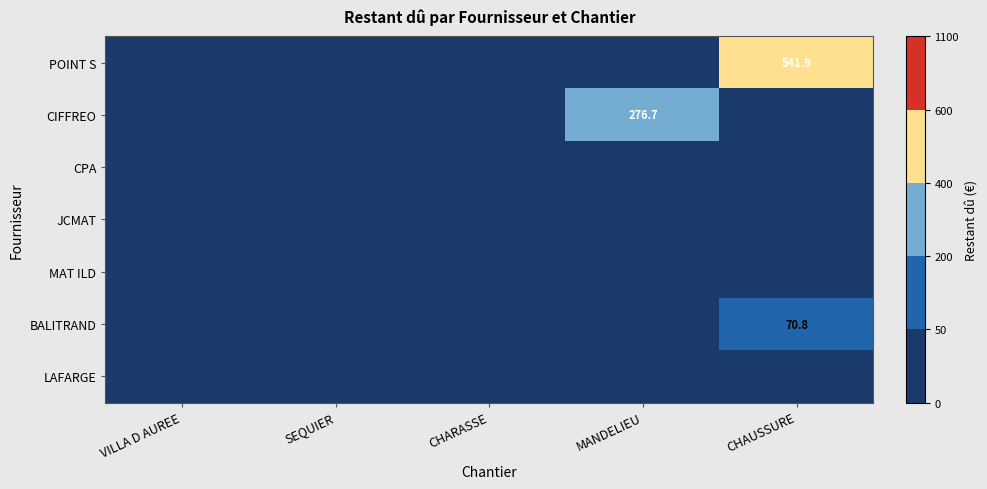

True or false: POINT S has a value of 211.0 at CHAUSSURE.

False